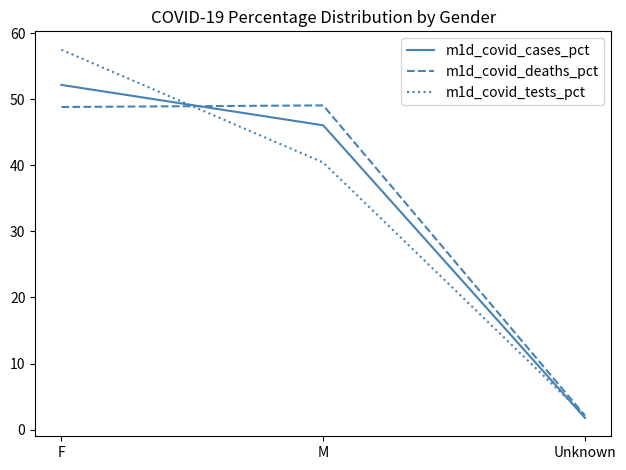

Is it true that m1d_covid_deaths_pct equals 49.1 at M?

True